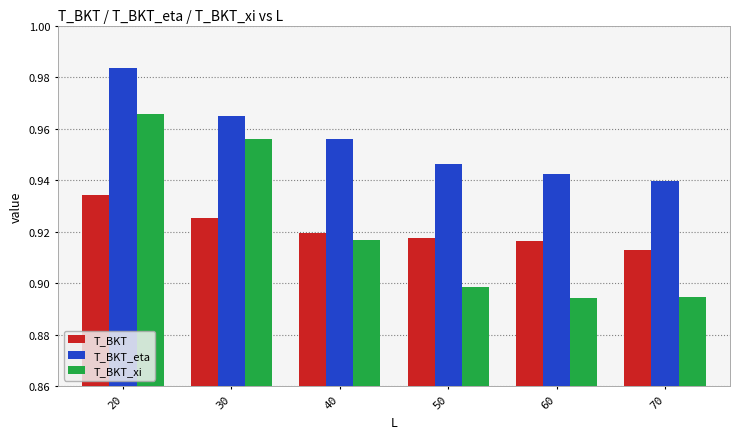

At which label does T_BKT_eta reach its peak?

20